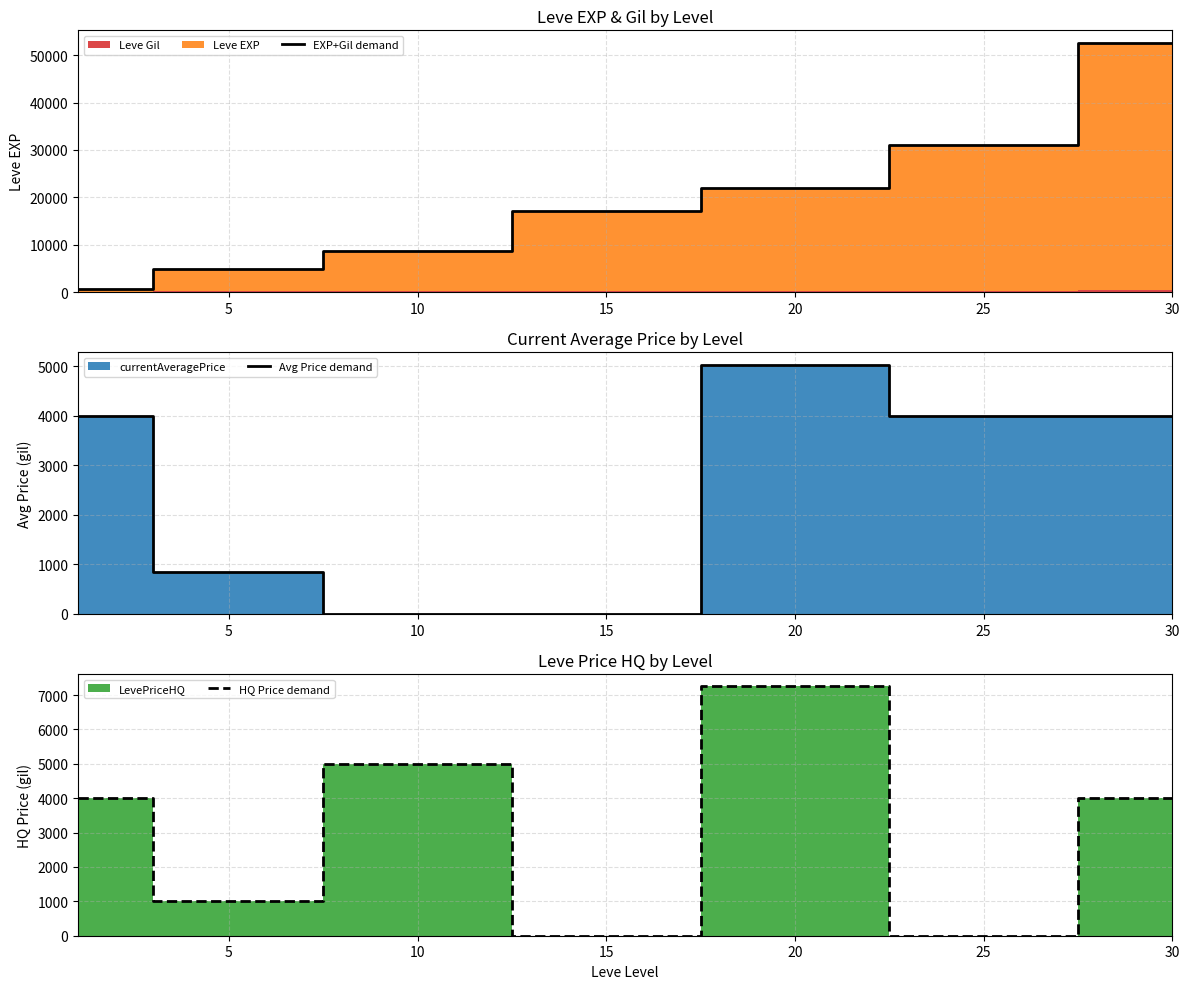

Reading left to right, transcribe all the data shown in this chart.

EXP+Gil demand: 742	4800	8602	17146	21895	31137	52630
Avg Price demand: 4000	850	0	0	5033	4000	4000
HQ Price demand: 4000	1000	5000	0	7250	0	4000